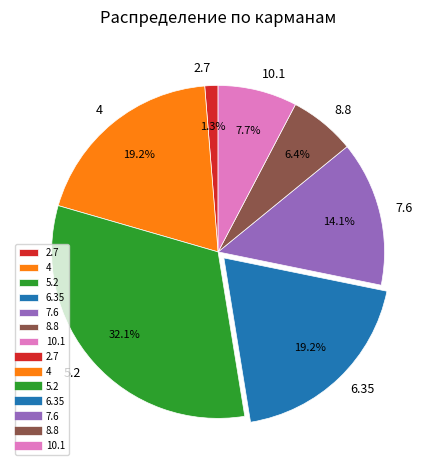

Which category has the smallest portion of the pie?

2.7